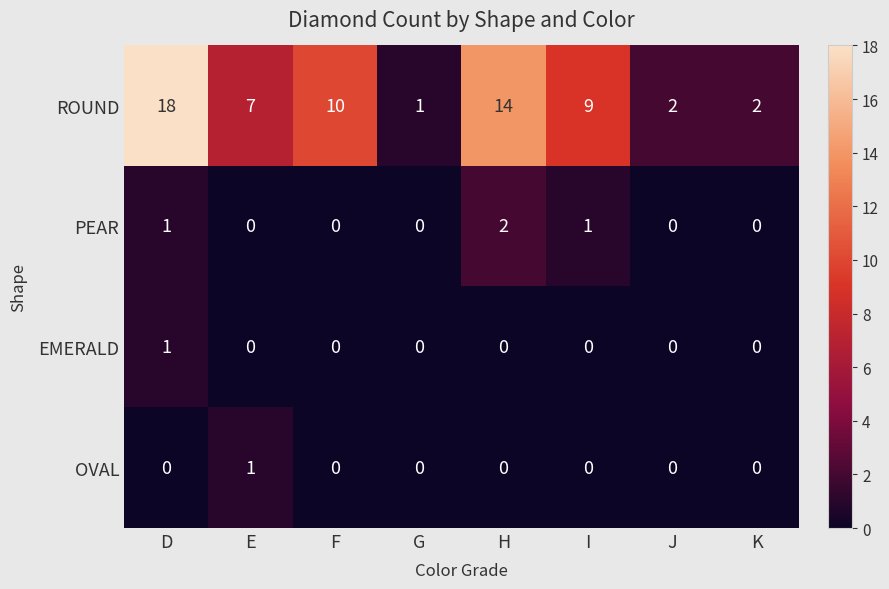

How many distinct data groups are displayed?

4